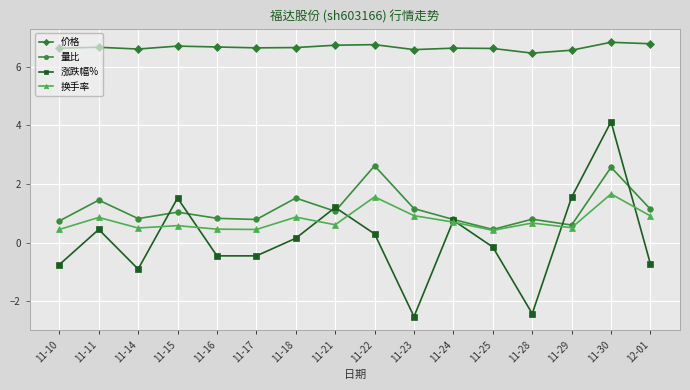

What is the sum of the 价格 values at 11-21 and 11-22?

13.5